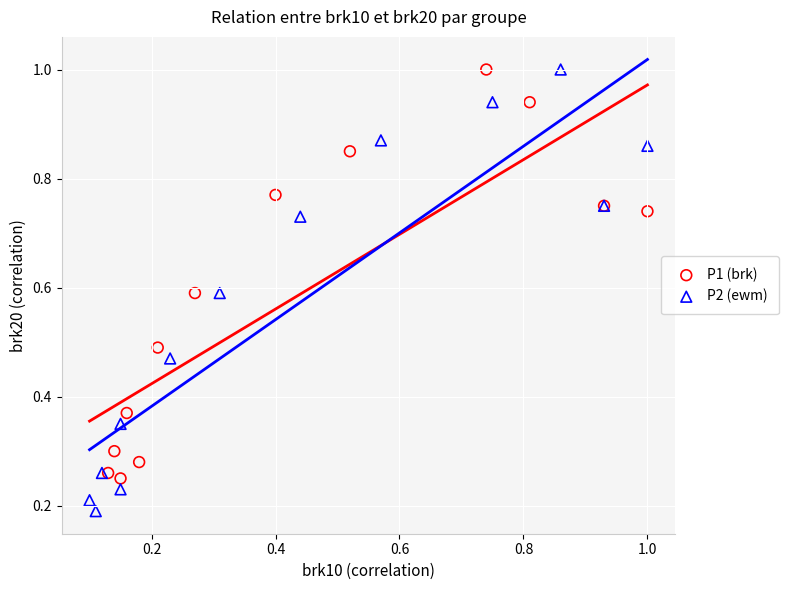

Which series contains the lowest Y value?

P2 (ewm)